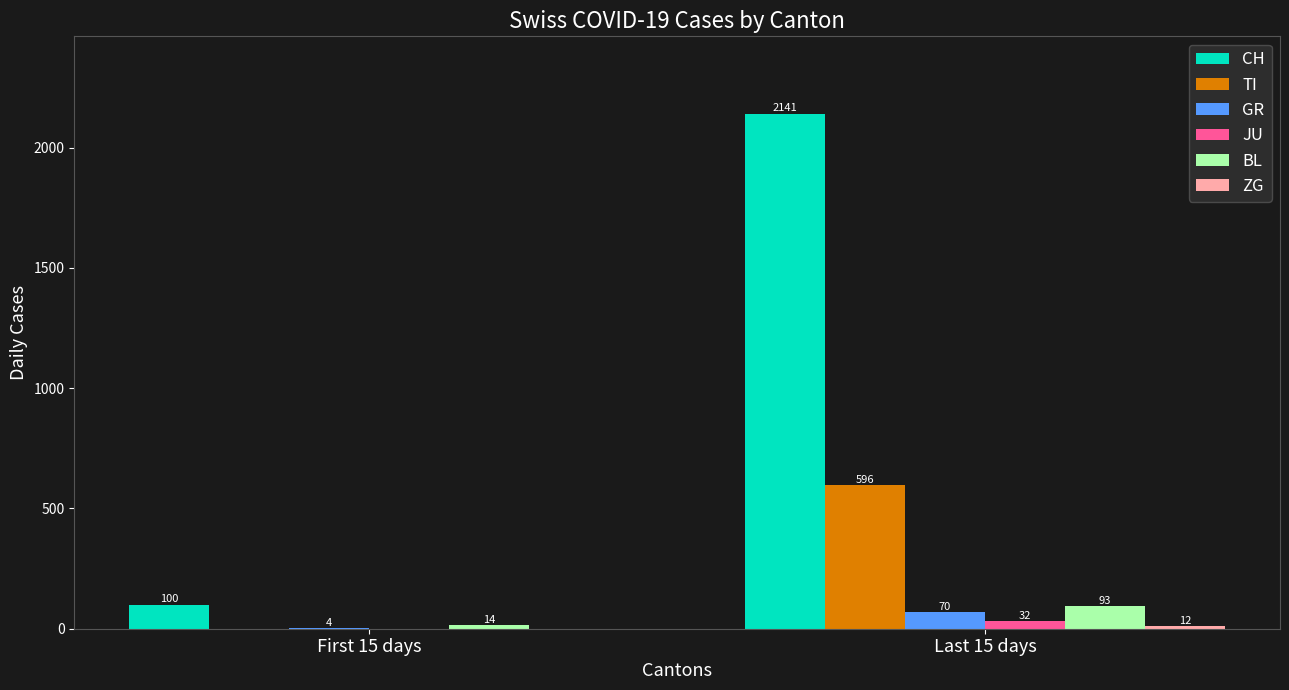

Are the bars grouped side by side (vs. stacked)?

Yes